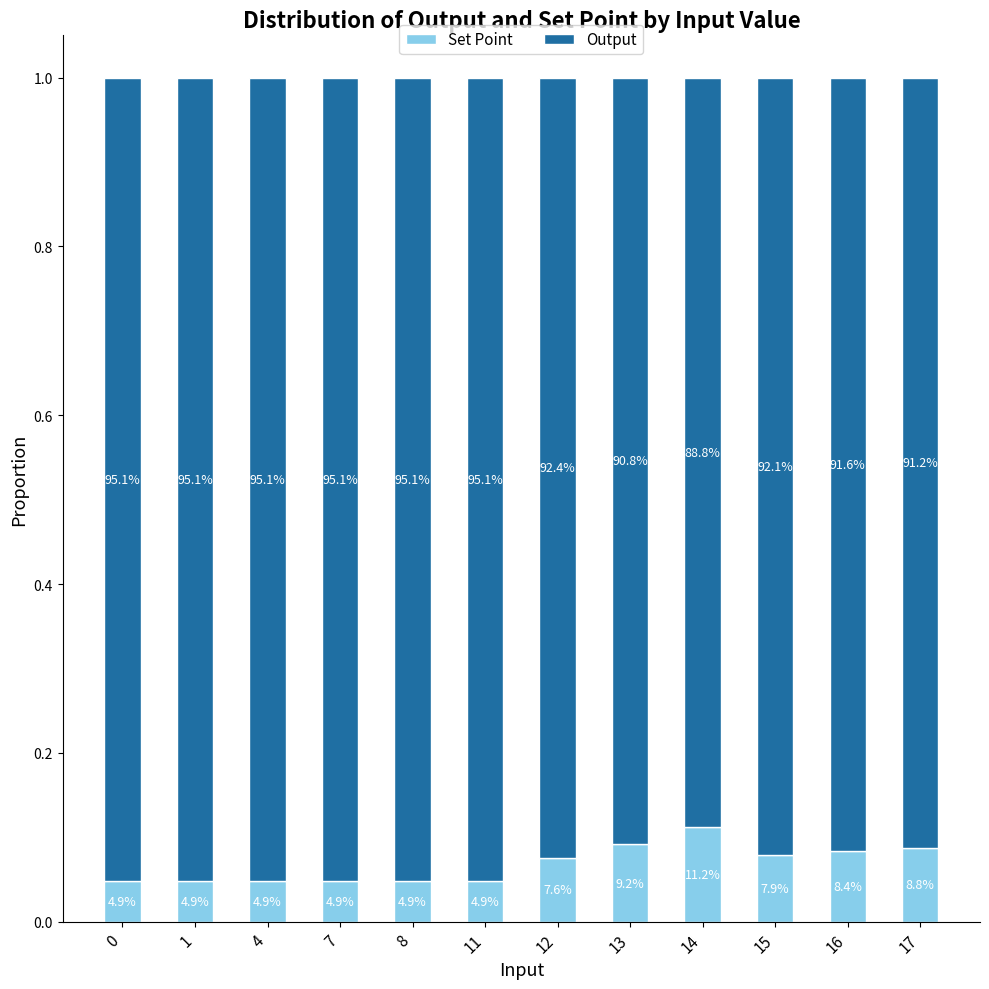

What is the total value across all series at 0?

1.0